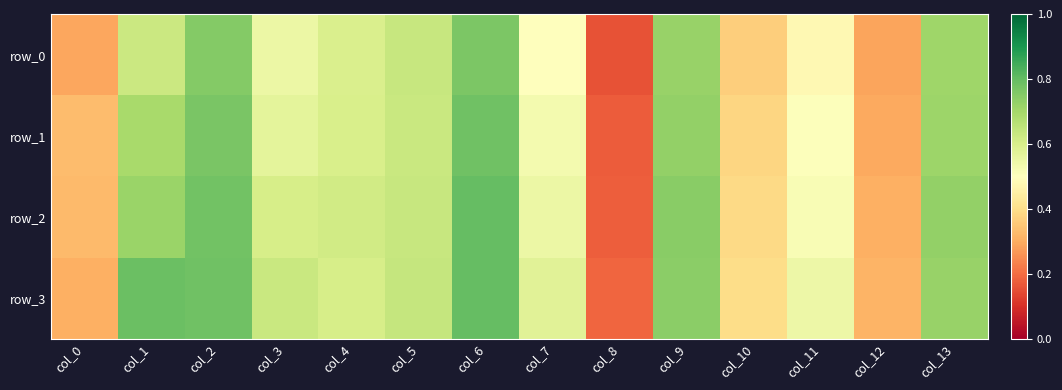

The value of row_3 at col_10 is 0.1. True or false?

False